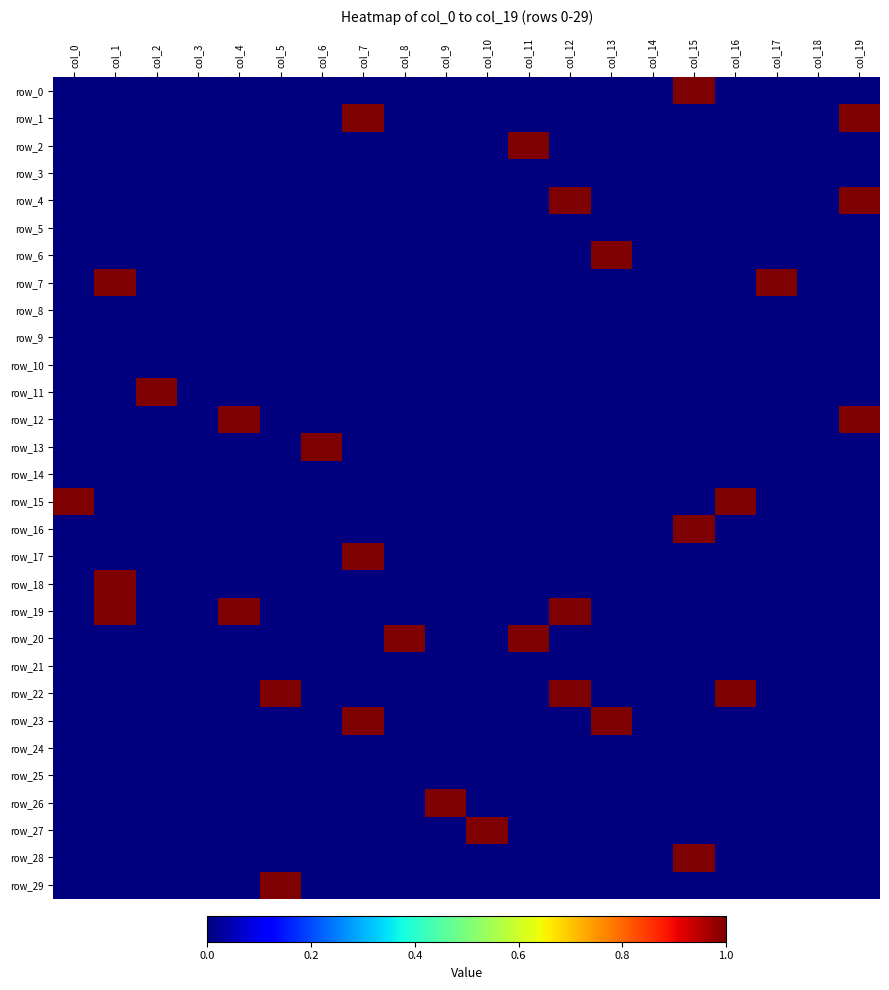

Reading right to left, what are all the values shown in this chart?

row_0: col_19=0	col_18=0	col_17=0	col_16=0	col_15=1	col_14=0	col_13=0	col_12=0	col_11=0	col_10=0	col_9=0	col_8=0	col_7=0	col_6=0	col_5=0	col_4=0	col_3=0	col_2=0	col_1=0	col_0=0
row_1: col_19=1	col_18=0	col_17=0	col_16=0	col_15=0	col_14=0	col_13=0	col_12=0	col_11=0	col_10=0	col_9=0	col_8=0	col_7=1	col_6=0	col_5=0	col_4=0	col_3=0	col_2=0	col_1=0	col_0=0
row_2: col_19=0	col_18=0	col_17=0	col_16=0	col_15=0	col_14=0	col_13=0	col_12=0	col_11=1	col_10=0	col_9=0	col_8=0	col_7=0	col_6=0	col_5=0	col_4=0	col_3=0	col_2=0	col_1=0	col_0=0
row_3: col_19=0	col_18=0	col_17=0	col_16=0	col_15=0	col_14=0	col_13=0	col_12=0	col_11=0	col_10=0	col_9=0	col_8=0	col_7=0	col_6=0	col_5=0	col_4=0	col_3=0	col_2=0	col_1=0	col_0=0
row_4: col_19=1	col_18=0	col_17=0	col_16=0	col_15=0	col_14=0	col_13=0	col_12=1	col_11=0	col_10=0	col_9=0	col_8=0	col_7=0	col_6=0	col_5=0	col_4=0	col_3=0	col_2=0	col_1=0	col_0=0
row_5: col_19=0	col_18=0	col_17=0	col_16=0	col_15=0	col_14=0	col_13=0	col_12=0	col_11=0	col_10=0	col_9=0	col_8=0	col_7=0	col_6=0	col_5=0	col_4=0	col_3=0	col_2=0	col_1=0	col_0=0
row_6: col_19=0	col_18=0	col_17=0	col_16=0	col_15=0	col_14=0	col_13=1	col_12=0	col_11=0	col_10=0	col_9=0	col_8=0	col_7=0	col_6=0	col_5=0	col_4=0	col_3=0	col_2=0	col_1=0	col_0=0
row_7: col_19=0	col_18=0	col_17=1	col_16=0	col_15=0	col_14=0	col_13=0	col_12=0	col_11=0	col_10=0	col_9=0	col_8=0	col_7=0	col_6=0	col_5=0	col_4=0	col_3=0	col_2=0	col_1=1	col_0=0
row_8: col_19=0	col_18=0	col_17=0	col_16=0	col_15=0	col_14=0	col_13=0	col_12=0	col_11=0	col_10=0	col_9=0	col_8=0	col_7=0	col_6=0	col_5=0	col_4=0	col_3=0	col_2=0	col_1=0	col_0=0
row_9: col_19=0	col_18=0	col_17=0	col_16=0	col_15=0	col_14=0	col_13=0	col_12=0	col_11=0	col_10=0	col_9=0	col_8=0	col_7=0	col_6=0	col_5=0	col_4=0	col_3=0	col_2=0	col_1=0	col_0=0
row_10: col_19=0	col_18=0	col_17=0	col_16=0	col_15=0	col_14=0	col_13=0	col_12=0	col_11=0	col_10=0	col_9=0	col_8=0	col_7=0	col_6=0	col_5=0	col_4=0	col_3=0	col_2=0	col_1=0	col_0=0
row_11: col_19=0	col_18=0	col_17=0	col_16=0	col_15=0	col_14=0	col_13=0	col_12=0	col_11=0	col_10=0	col_9=0	col_8=0	col_7=0	col_6=0	col_5=0	col_4=0	col_3=0	col_2=1	col_1=0	col_0=0
row_12: col_19=1	col_18=0	col_17=0	col_16=0	col_15=0	col_14=0	col_13=0	col_12=0	col_11=0	col_10=0	col_9=0	col_8=0	col_7=0	col_6=0	col_5=0	col_4=1	col_3=0	col_2=0	col_1=0	col_0=0
row_13: col_19=0	col_18=0	col_17=0	col_16=0	col_15=0	col_14=0	col_13=0	col_12=0	col_11=0	col_10=0	col_9=0	col_8=0	col_7=0	col_6=1	col_5=0	col_4=0	col_3=0	col_2=0	col_1=0	col_0=0
row_14: col_19=0	col_18=0	col_17=0	col_16=0	col_15=0	col_14=0	col_13=0	col_12=0	col_11=0	col_10=0	col_9=0	col_8=0	col_7=0	col_6=0	col_5=0	col_4=0	col_3=0	col_2=0	col_1=0	col_0=0
row_15: col_19=0	col_18=0	col_17=0	col_16=1	col_15=0	col_14=0	col_13=0	col_12=0	col_11=0	col_10=0	col_9=0	col_8=0	col_7=0	col_6=0	col_5=0	col_4=0	col_3=0	col_2=0	col_1=0	col_0=1
row_16: col_19=0	col_18=0	col_17=0	col_16=0	col_15=1	col_14=0	col_13=0	col_12=0	col_11=0	col_10=0	col_9=0	col_8=0	col_7=0	col_6=0	col_5=0	col_4=0	col_3=0	col_2=0	col_1=0	col_0=0
row_17: col_19=0	col_18=0	col_17=0	col_16=0	col_15=0	col_14=0	col_13=0	col_12=0	col_11=0	col_10=0	col_9=0	col_8=0	col_7=1	col_6=0	col_5=0	col_4=0	col_3=0	col_2=0	col_1=0	col_0=0
row_18: col_19=0	col_18=0	col_17=0	col_16=0	col_15=0	col_14=0	col_13=0	col_12=0	col_11=0	col_10=0	col_9=0	col_8=0	col_7=0	col_6=0	col_5=0	col_4=0	col_3=0	col_2=0	col_1=1	col_0=0
row_19: col_19=0	col_18=0	col_17=0	col_16=0	col_15=0	col_14=0	col_13=0	col_12=1	col_11=0	col_10=0	col_9=0	col_8=0	col_7=0	col_6=0	col_5=0	col_4=1	col_3=0	col_2=0	col_1=1	col_0=0
row_20: col_19=0	col_18=0	col_17=0	col_16=0	col_15=0	col_14=0	col_13=0	col_12=0	col_11=1	col_10=0	col_9=0	col_8=1	col_7=0	col_6=0	col_5=0	col_4=0	col_3=0	col_2=0	col_1=0	col_0=0
row_21: col_19=0	col_18=0	col_17=0	col_16=0	col_15=0	col_14=0	col_13=0	col_12=0	col_11=0	col_10=0	col_9=0	col_8=0	col_7=0	col_6=0	col_5=0	col_4=0	col_3=0	col_2=0	col_1=0	col_0=0
row_22: col_19=0	col_18=0	col_17=0	col_16=1	col_15=0	col_14=0	col_13=0	col_12=1	col_11=0	col_10=0	col_9=0	col_8=0	col_7=0	col_6=0	col_5=1	col_4=0	col_3=0	col_2=0	col_1=0	col_0=0
row_23: col_19=0	col_18=0	col_17=0	col_16=0	col_15=0	col_14=0	col_13=1	col_12=0	col_11=0	col_10=0	col_9=0	col_8=0	col_7=1	col_6=0	col_5=0	col_4=0	col_3=0	col_2=0	col_1=0	col_0=0
row_24: col_19=0	col_18=0	col_17=0	col_16=0	col_15=0	col_14=0	col_13=0	col_12=0	col_11=0	col_10=0	col_9=0	col_8=0	col_7=0	col_6=0	col_5=0	col_4=0	col_3=0	col_2=0	col_1=0	col_0=0
row_25: col_19=0	col_18=0	col_17=0	col_16=0	col_15=0	col_14=0	col_13=0	col_12=0	col_11=0	col_10=0	col_9=0	col_8=0	col_7=0	col_6=0	col_5=0	col_4=0	col_3=0	col_2=0	col_1=0	col_0=0
row_26: col_19=0	col_18=0	col_17=0	col_16=0	col_15=0	col_14=0	col_13=0	col_12=0	col_11=0	col_10=0	col_9=1	col_8=0	col_7=0	col_6=0	col_5=0	col_4=0	col_3=0	col_2=0	col_1=0	col_0=0
row_27: col_19=0	col_18=0	col_17=0	col_16=0	col_15=0	col_14=0	col_13=0	col_12=0	col_11=0	col_10=1	col_9=0	col_8=0	col_7=0	col_6=0	col_5=0	col_4=0	col_3=0	col_2=0	col_1=0	col_0=0
row_28: col_19=0	col_18=0	col_17=0	col_16=0	col_15=1	col_14=0	col_13=0	col_12=0	col_11=0	col_10=0	col_9=0	col_8=0	col_7=0	col_6=0	col_5=0	col_4=0	col_3=0	col_2=0	col_1=0	col_0=0
row_29: col_19=0	col_18=0	col_17=0	col_16=0	col_15=0	col_14=0	col_13=0	col_12=0	col_11=0	col_10=0	col_9=0	col_8=0	col_7=0	col_6=0	col_5=1	col_4=0	col_3=0	col_2=0	col_1=0	col_0=0